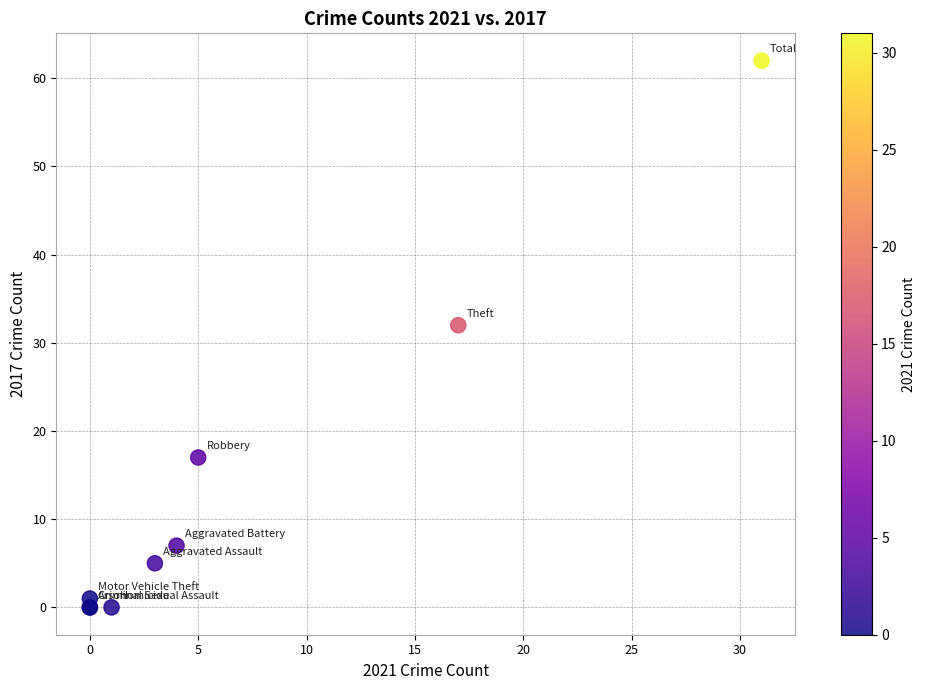

What Y value in the scatter plot is closest to 31?

32